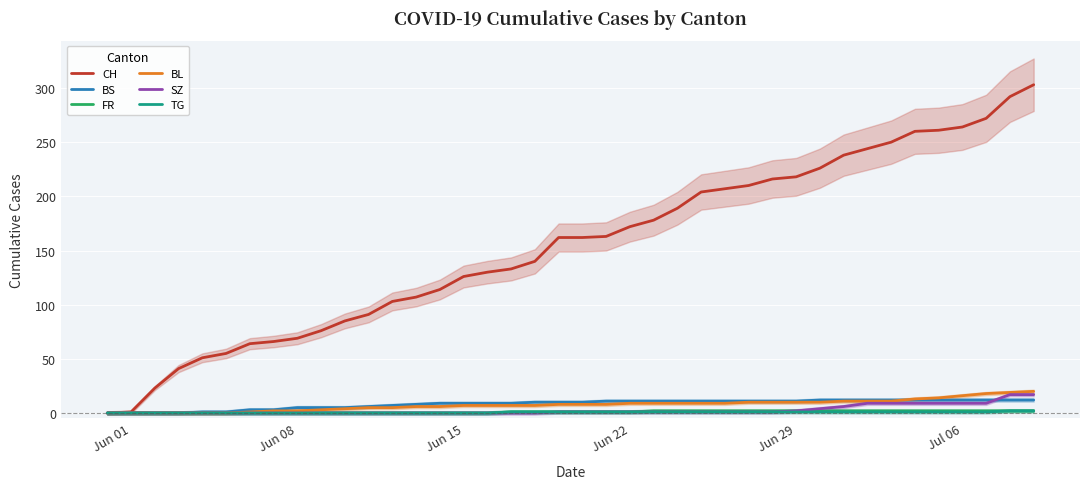

How many data points does each series have?

40